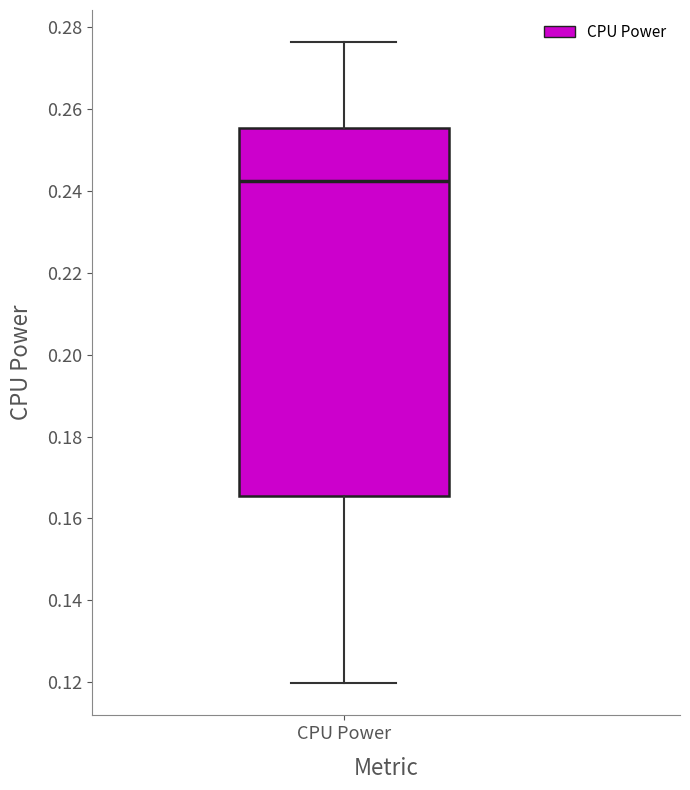

Transcribe this box plot: give where the median line is, the range the box spans, and where the two whiskers end, as read against the y-axis. The values are not printed on the chart, so give them approximately, as read against the axis.

median 0.242, box 0.166 to 0.256, whiskers 0.120 to 0.276